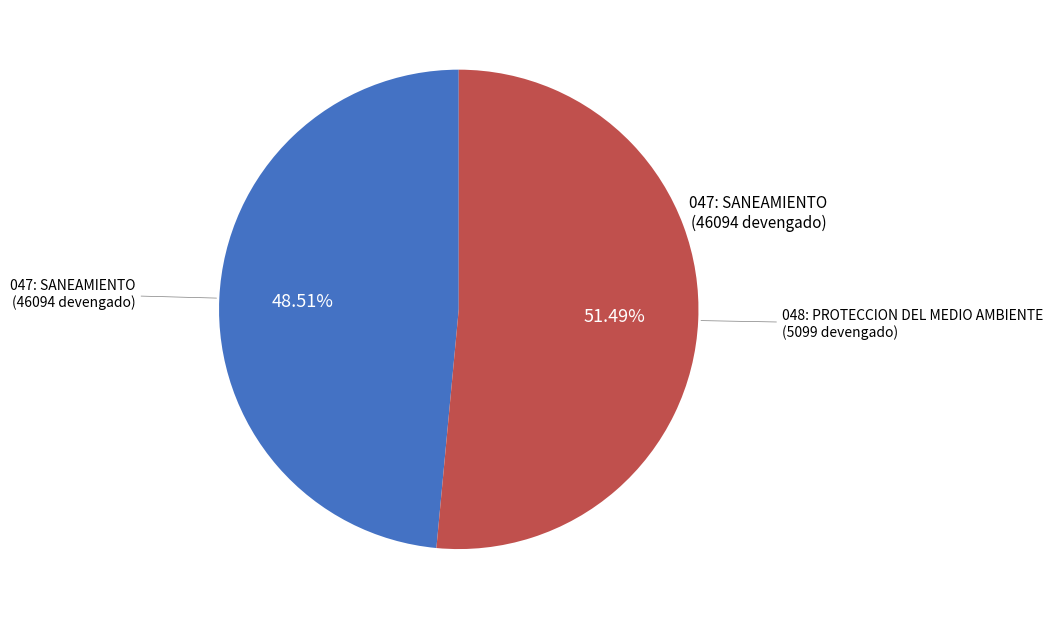

How many segments does this pie chart have?

2